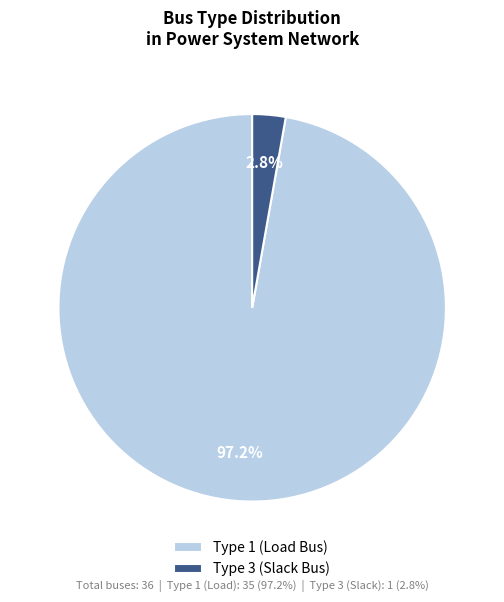

What portion of the pie excludes Type 1 (Load Bus)?

2.8%